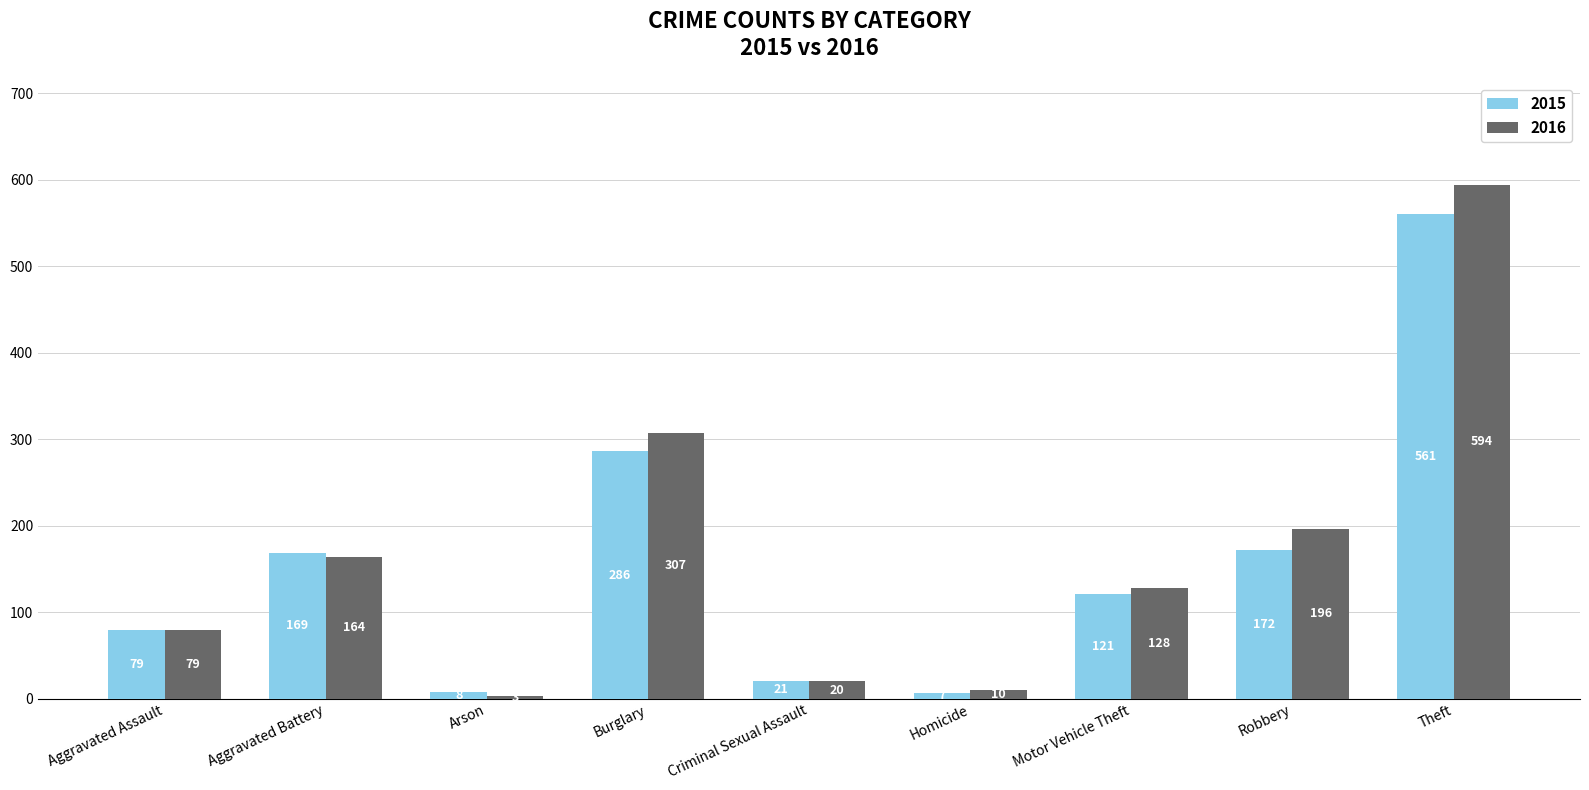

At which label is 2016 closest to 298?

Burglary